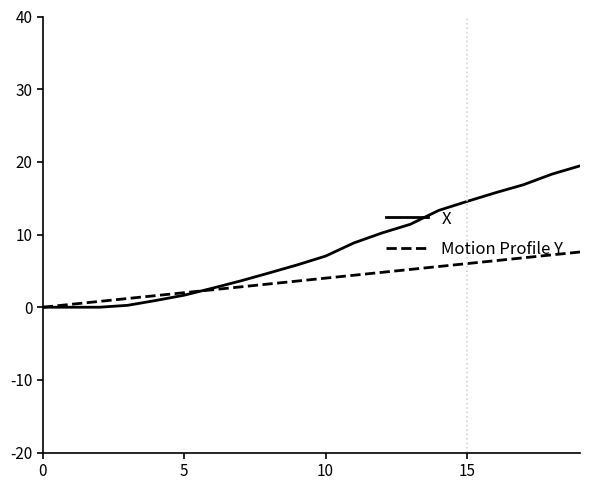

What is the difference between the maximum and minimum values in the X series?

19.5